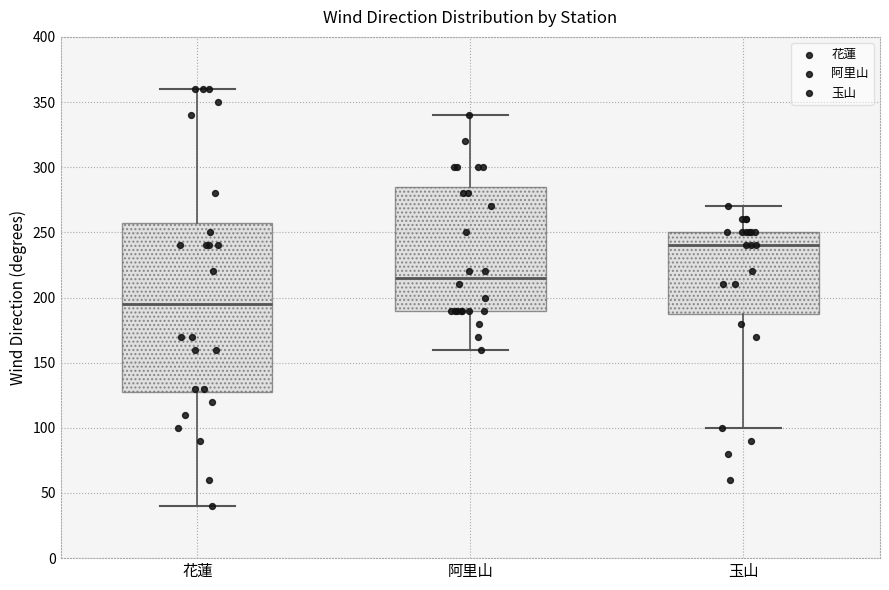

Reading left to right, read every box against the y-axis: the position of its median line, the range the box covers, and the ends of its whiskers. The values are not printed on the chart, so give them approximately, as read against the axis.

花蓮: median 195, box 130 to 260, whiskers 40 to 360
阿里山: median 215, box 190 to 285, whiskers 160 to 340
玉山: median 240, box 190 to 250, whiskers 100 to 270